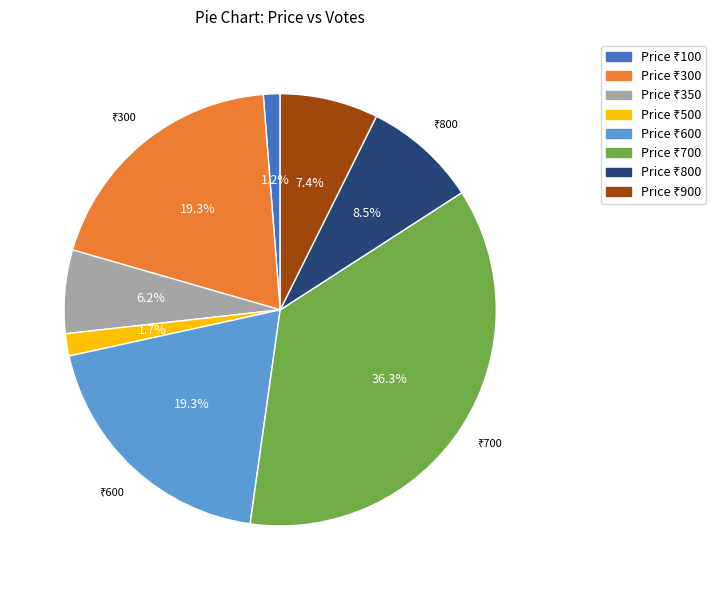

To the nearest percent, what is the average slice percentage?

12%